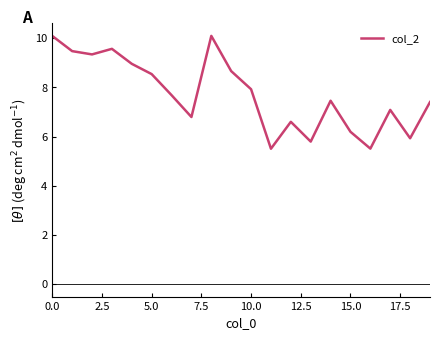

What is the difference between the maximum and minimum values?

4.6